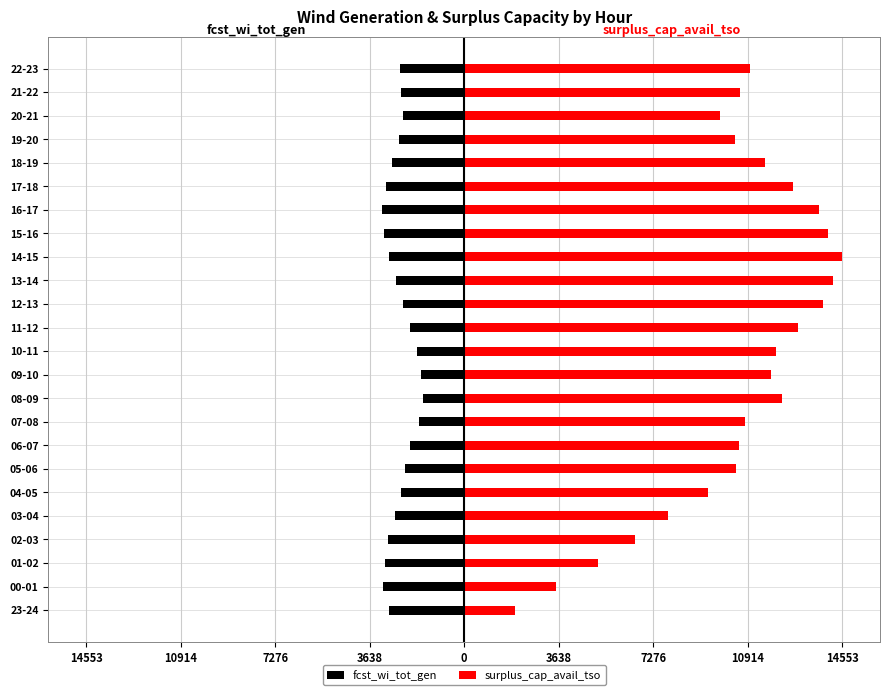

Reading left to right, list all the values displayed in this chart.

fcst_wi_tot_gen: -2885	-3117	-3066	-2919	-2652	-2421	-2285	-2094	-1746	-1585	-1654	-1824	-2078	-2362	-2637	-2886	-3075	-3149	-3025	-2778	-2511	-2372	-2446	-2457
surplus_cap_avail_tso: 1953	3552	5157	6577	7856	9399	10453	10580	10792	12241	11800	12015	12843	13803	14191	14553	14013	13659	12647	11575	10435	9847	10610	11016